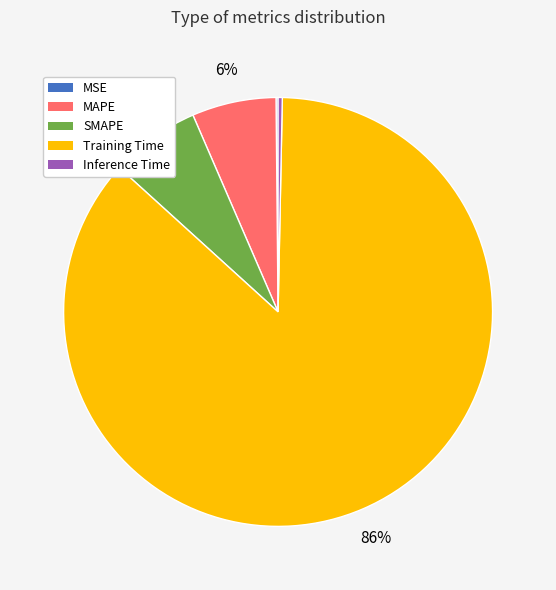

What is the majority slice?

Training Time